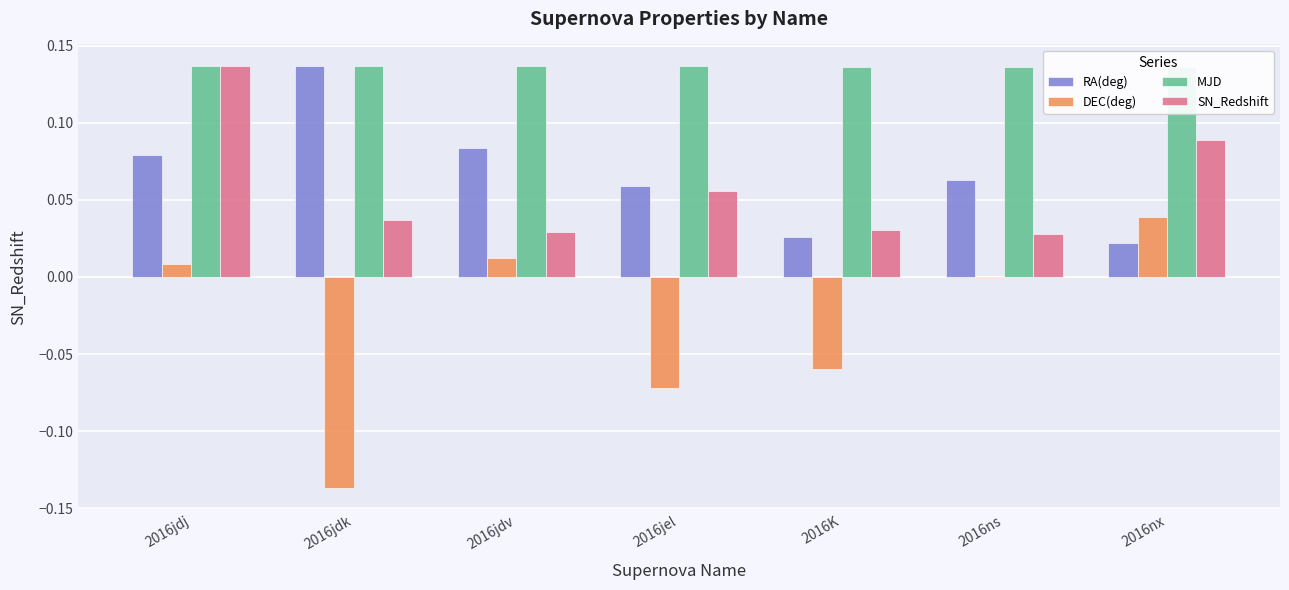

At which category is the sum across all series the highest?

2016jdj